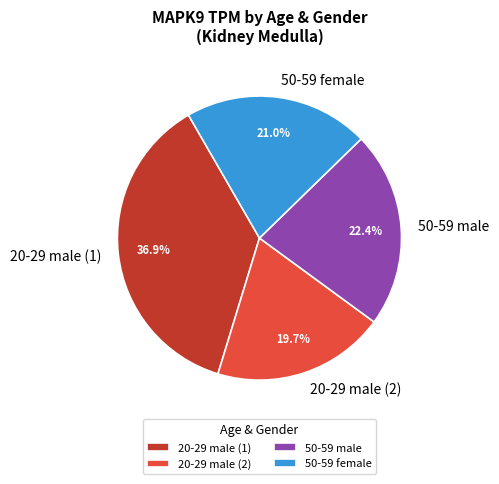

Count the number of slices in the pie.

4